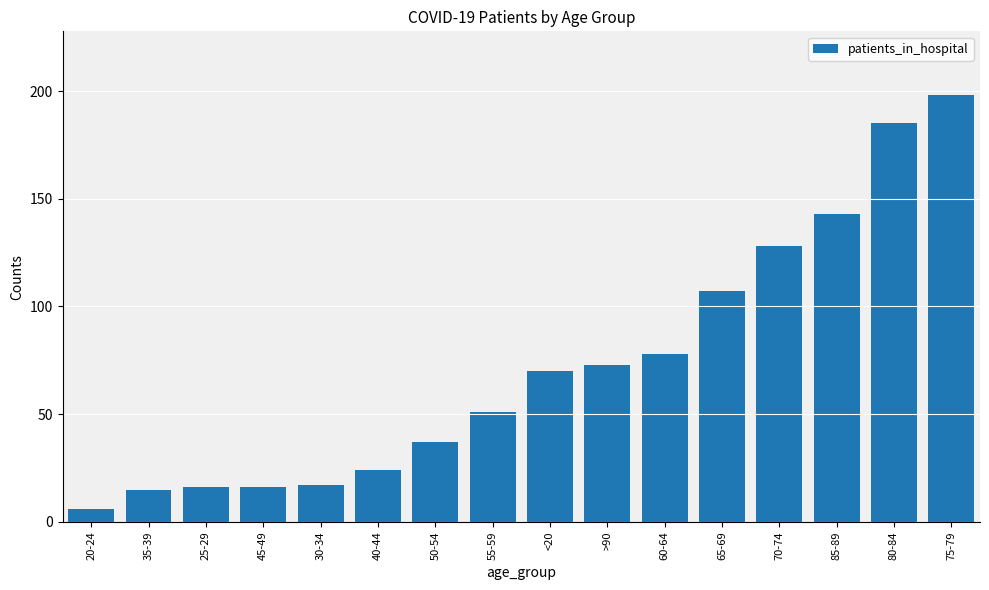

Between 40-44 and 65-69, which is larger?

65-69